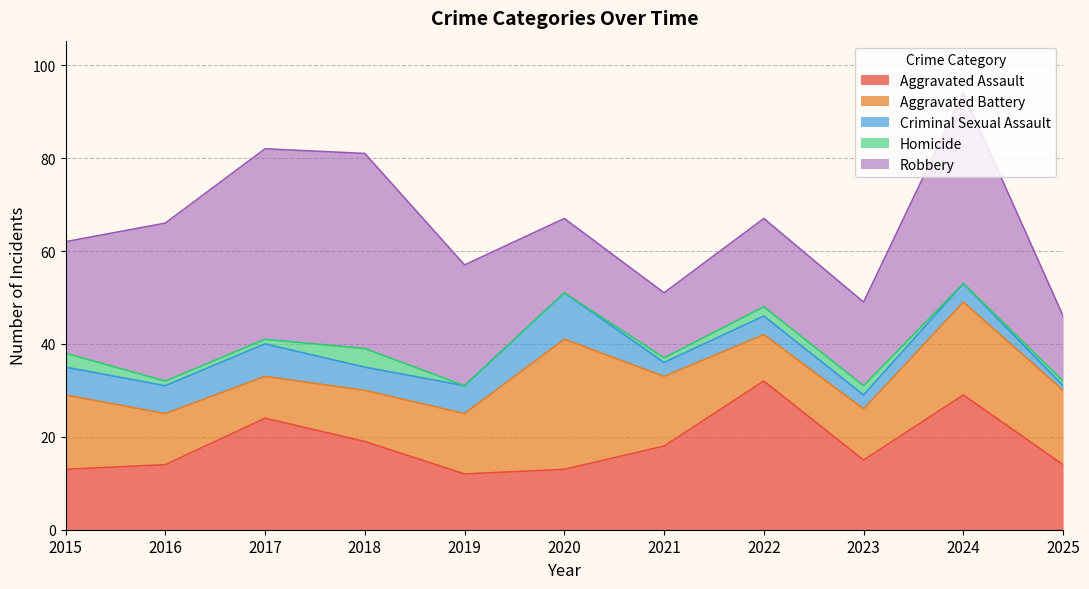

Between which two adjacent categories do Robbery and Aggravated Battery first intersect?

2019 and 2020